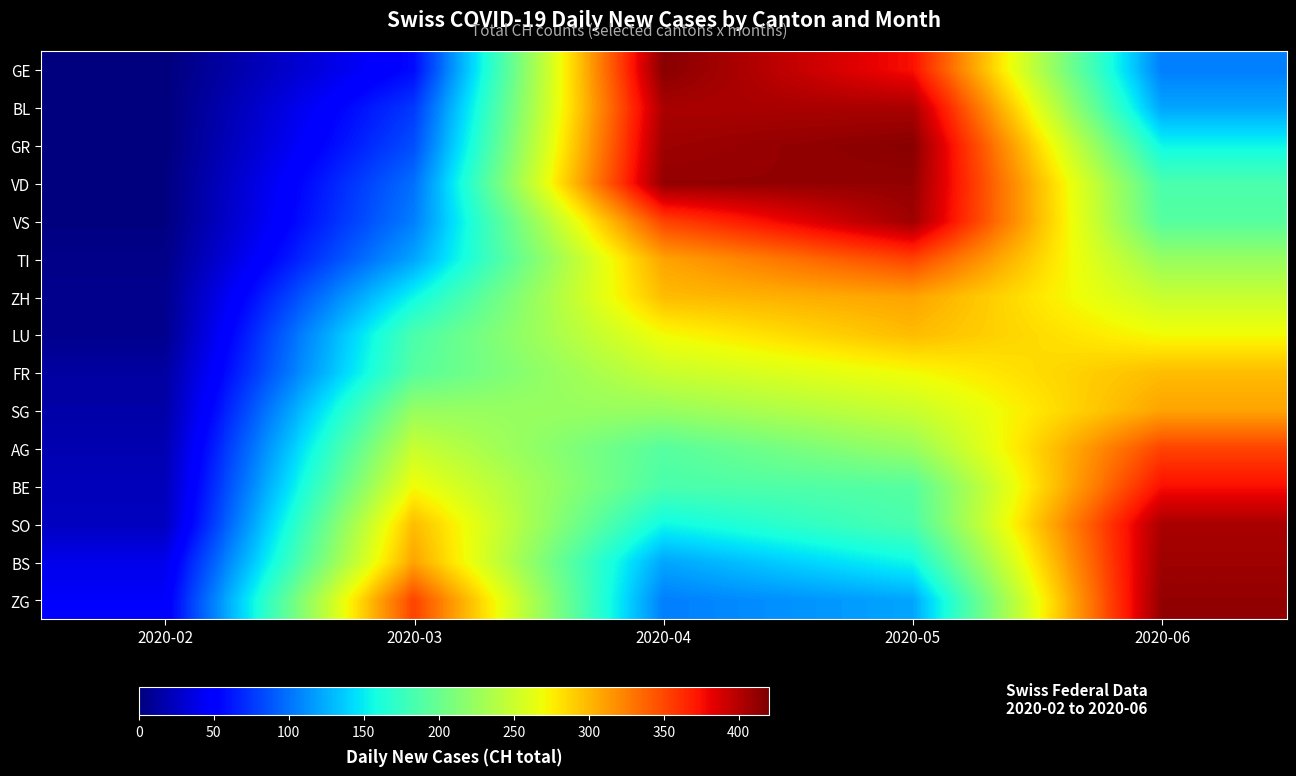

List the series in order of their peak value, lowest first.

LU, FR, ZH, SG, TI, AG, BE, BL, SO, VS, BS, VD, ZG, GE, GR